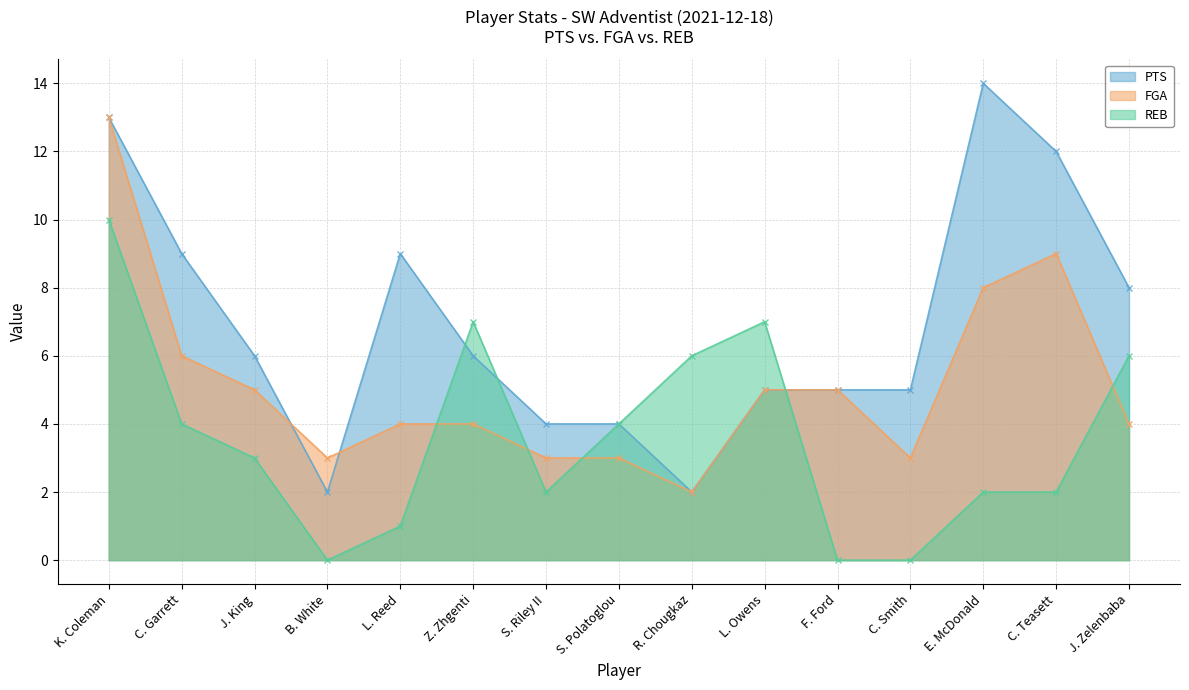

What are all the series names shown in the legend?

PTS, FGA, REB